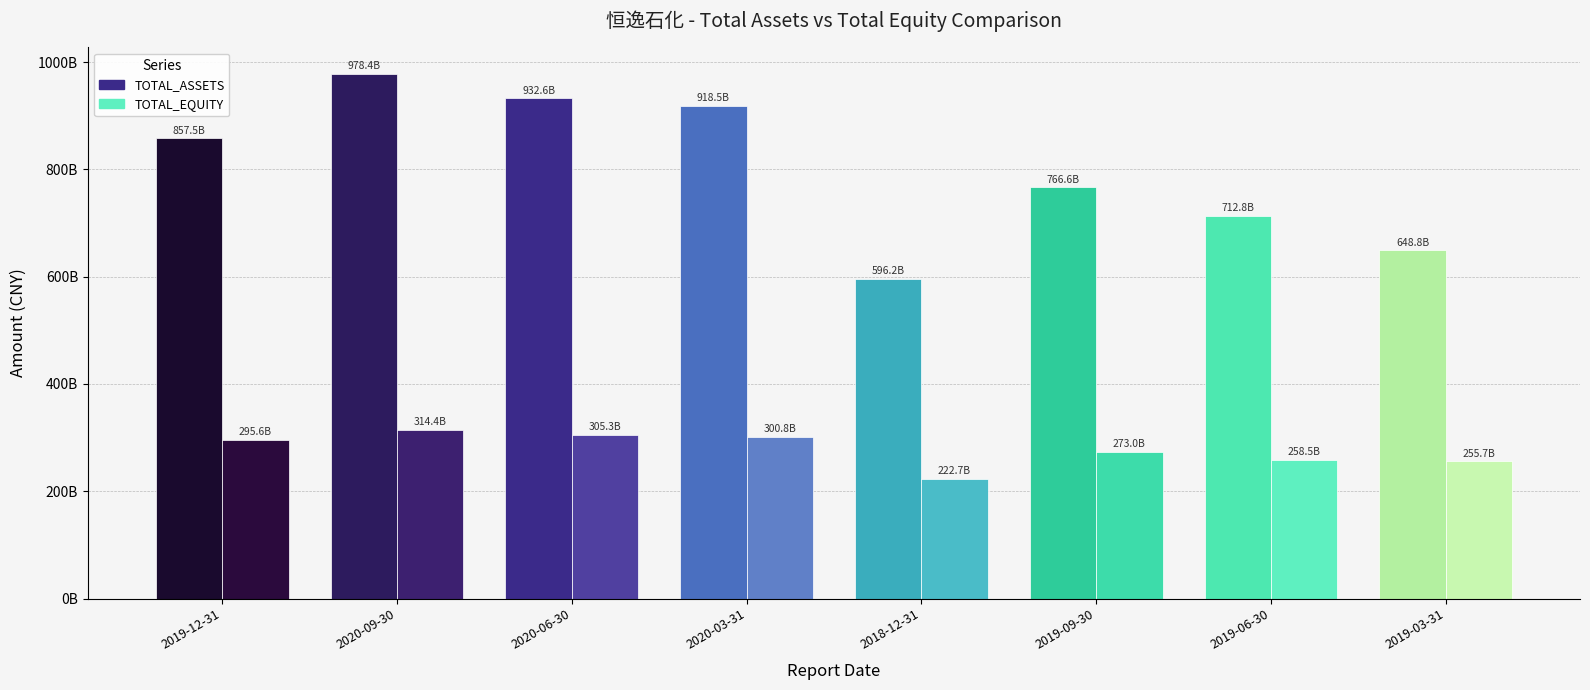

List the series in order of their overall mean, highest first.

TOTAL_ASSETS, TOTAL_EQUITY